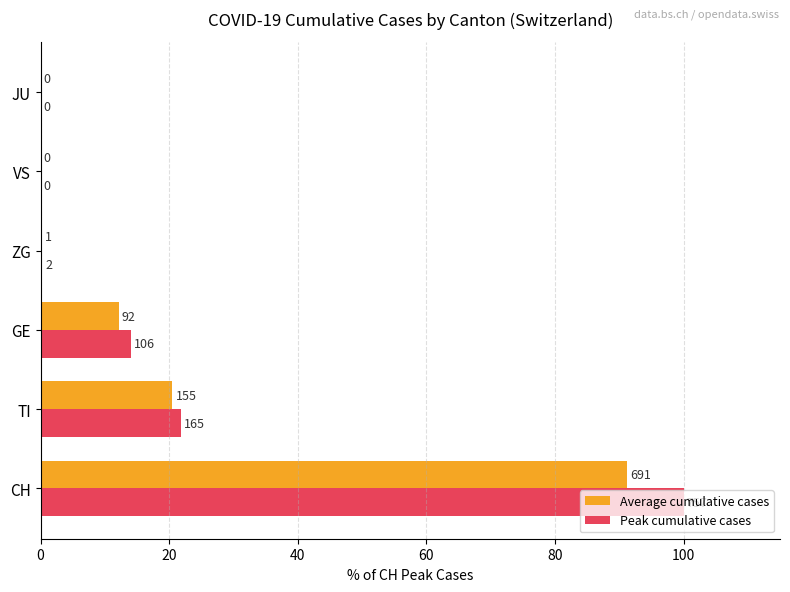

What are all the series names shown in the legend?

Average cumulative cases, Peak cumulative cases